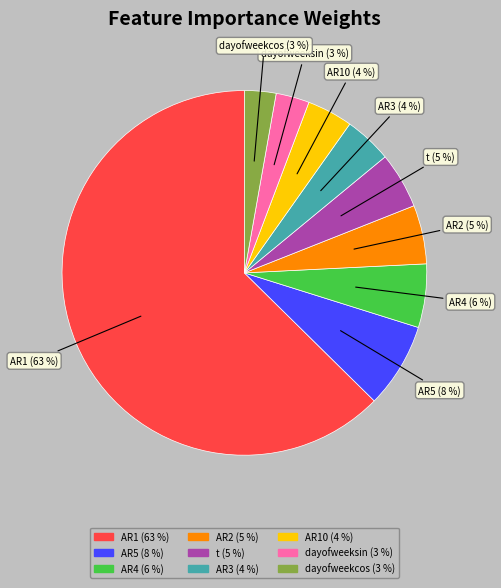

To the nearest percent, what is the average slice percentage?

11%